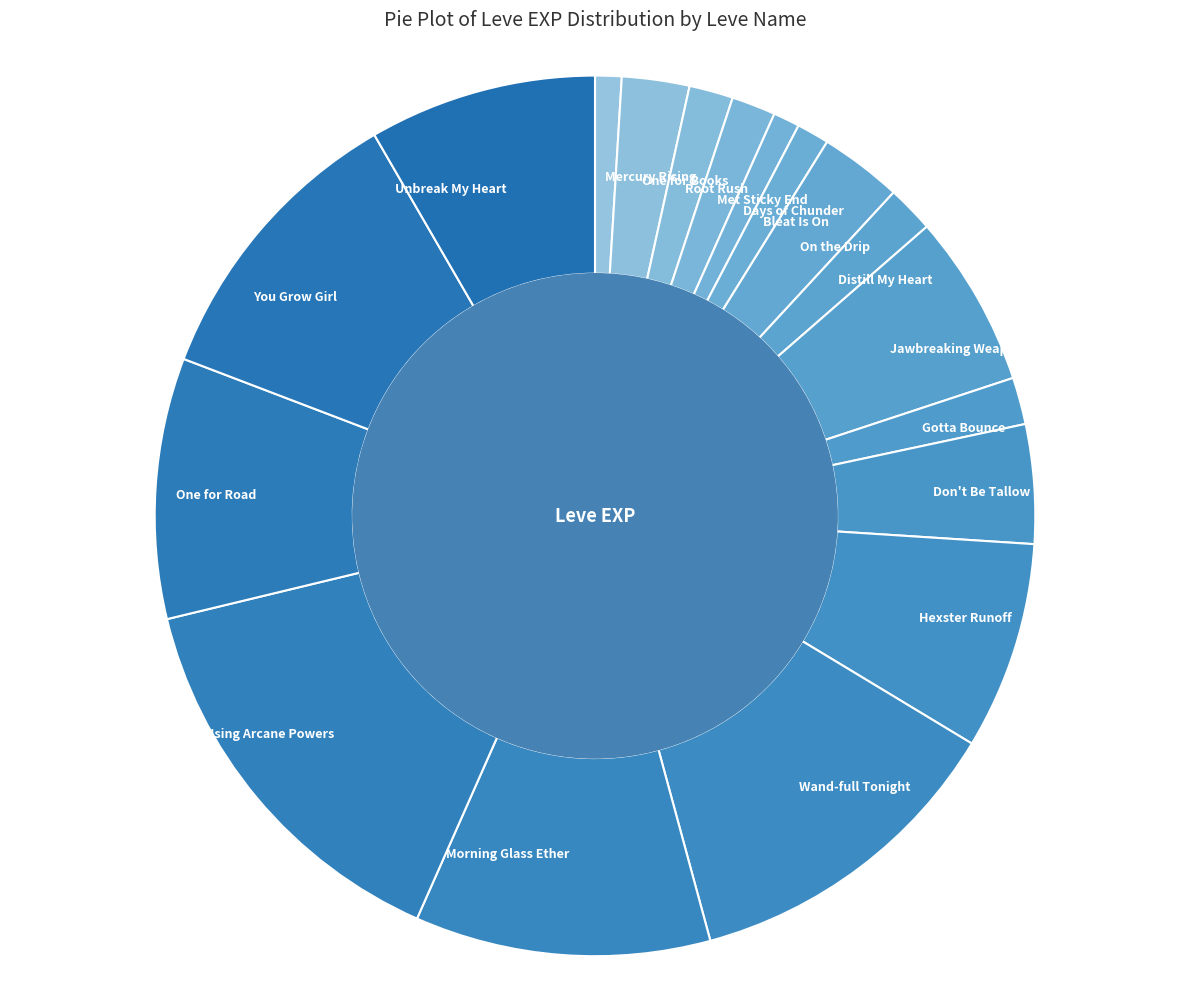

How many slices are in this pie chart?

18